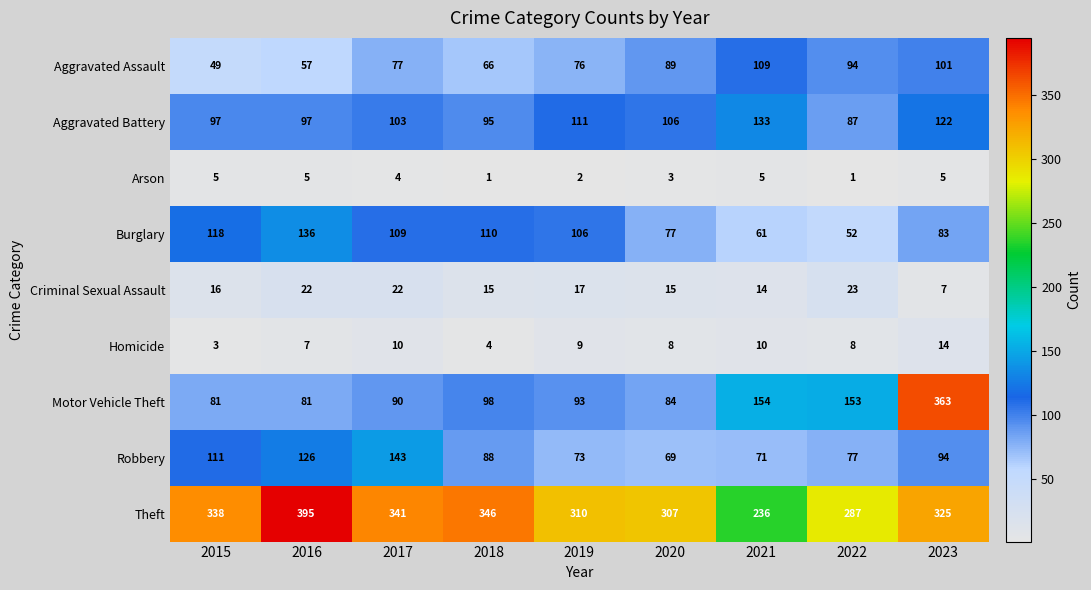

True or false: Arson has a value of 1 at 2018.

True